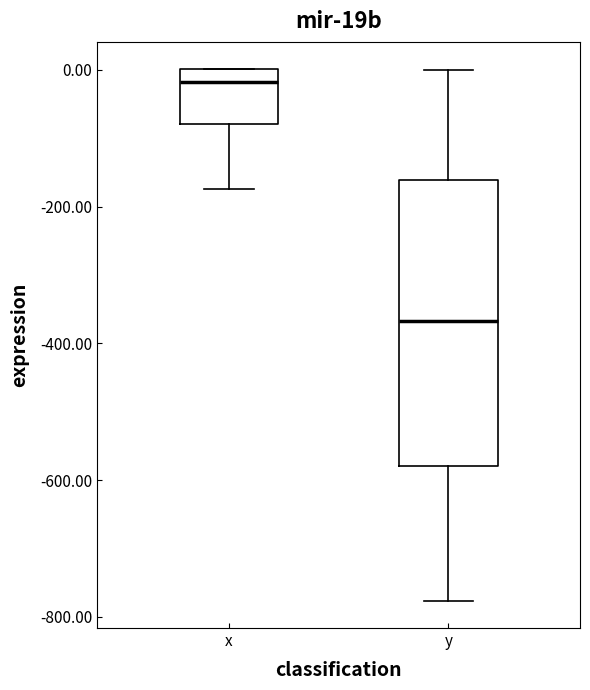

Where does the upper whisker of the box for y end on the y-axis? The values are not printed on the chart, so give them approximately, as read against the axis.

0